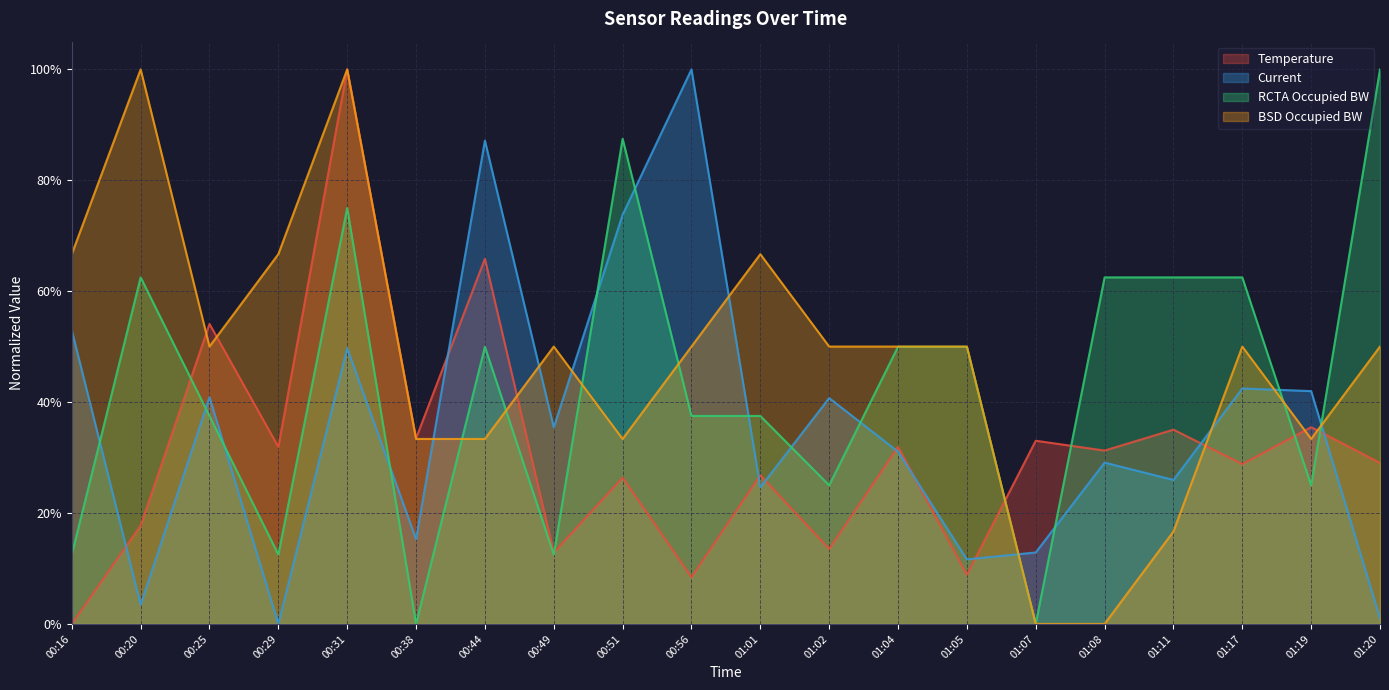

List the series in order of their overall mean, highest first.

BSD Occupied BW, RCTA Occupied BW, Current, Temperature